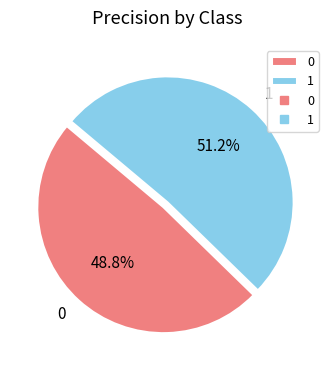

To the nearest percent, what portion does 0 represent?

49%